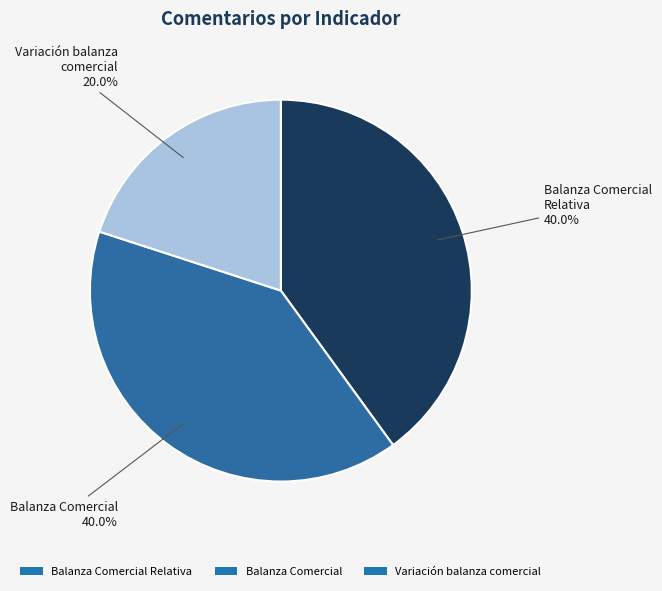

Count the number of slices in the pie.

3